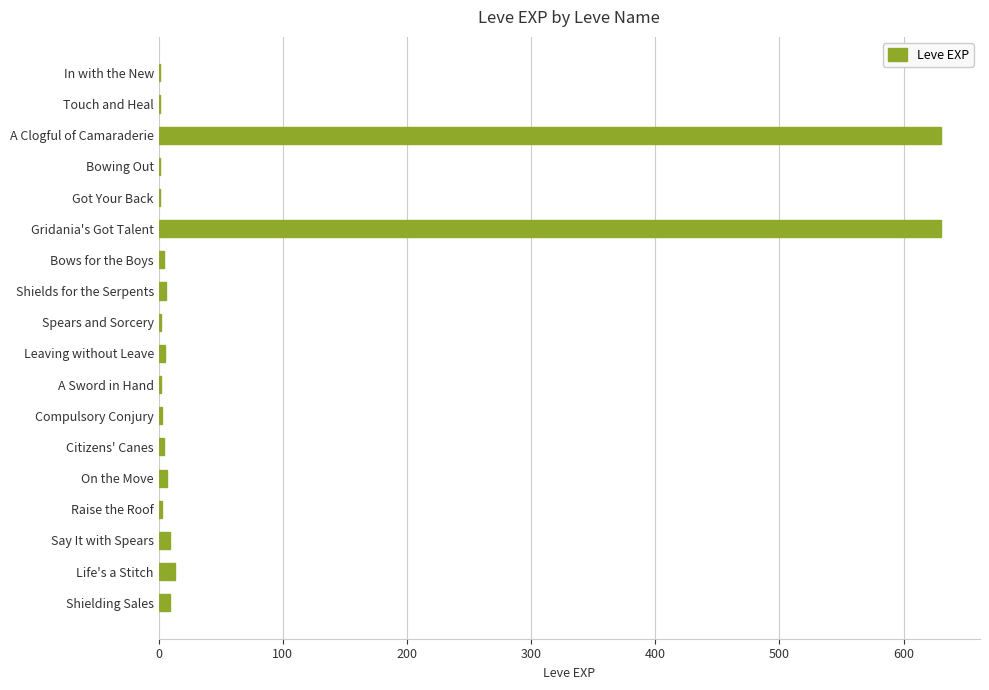

Between Raise the Roof and Gridania's Got Talent, which is larger?

Gridania's Got Talent